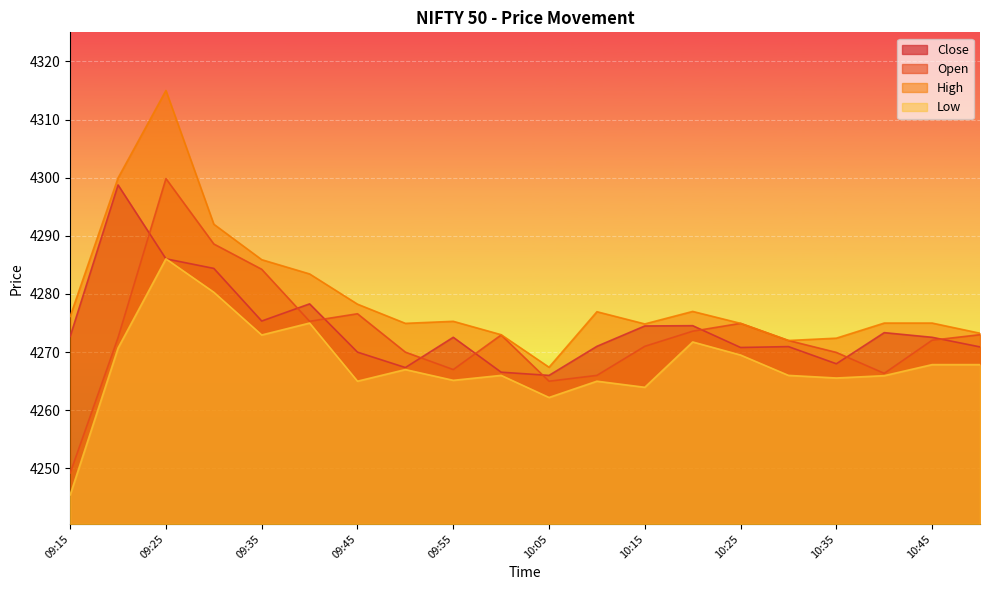

True or false: High and Close cross at least once.

False